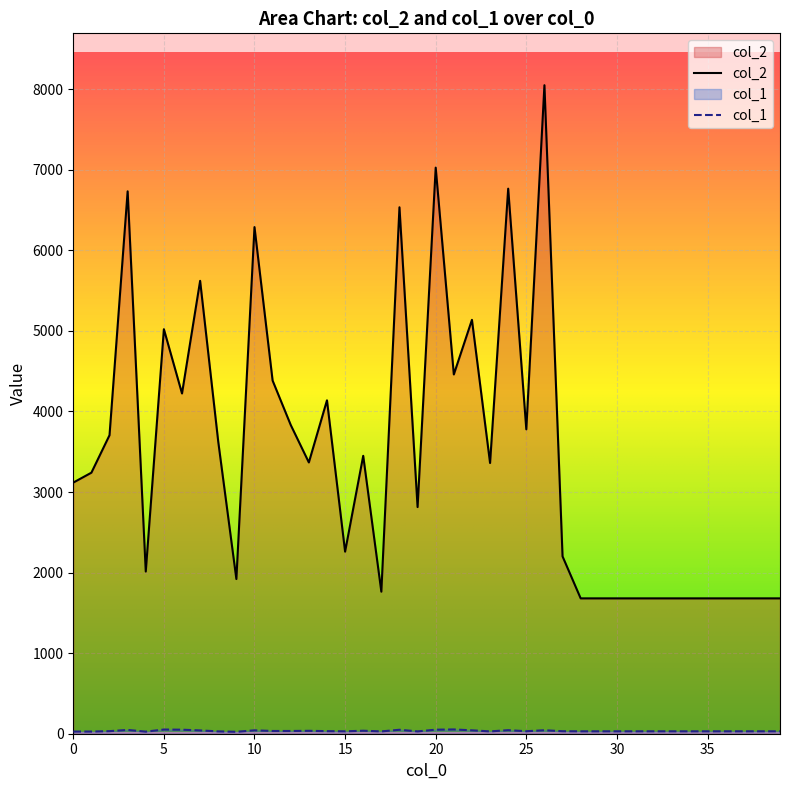

True or false: col_2 and col_1 intersect in this chart.

False